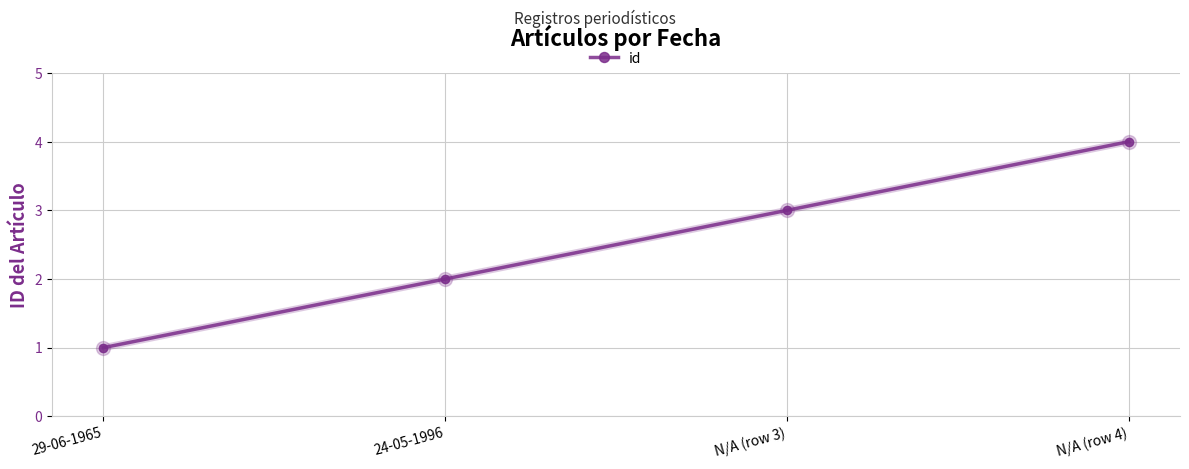

True or false: there are more than 0 points higher than both neighbors.

False